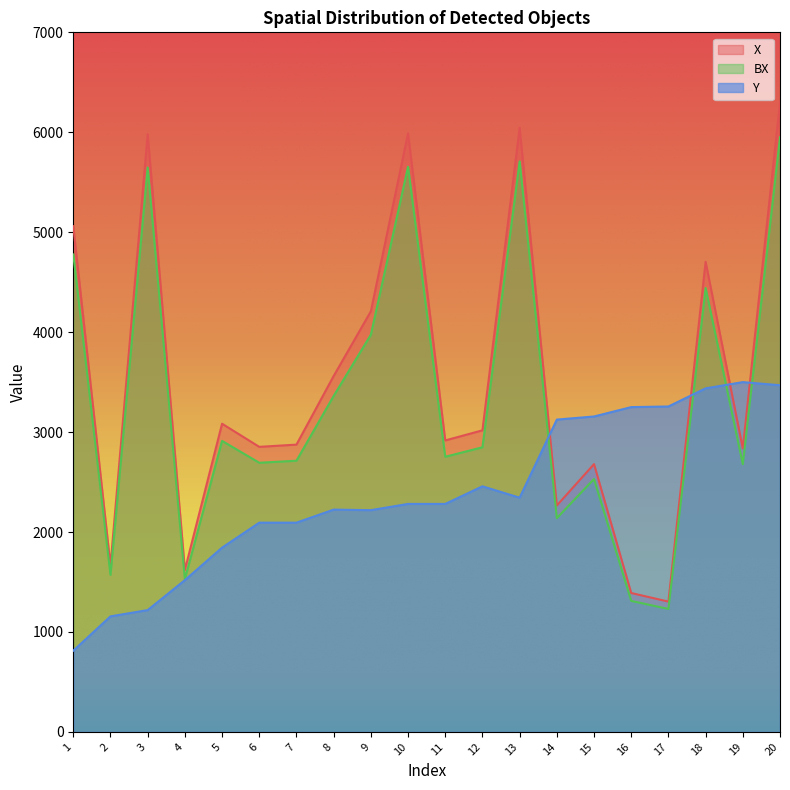

Which category has the lowest value in the Y series?

1